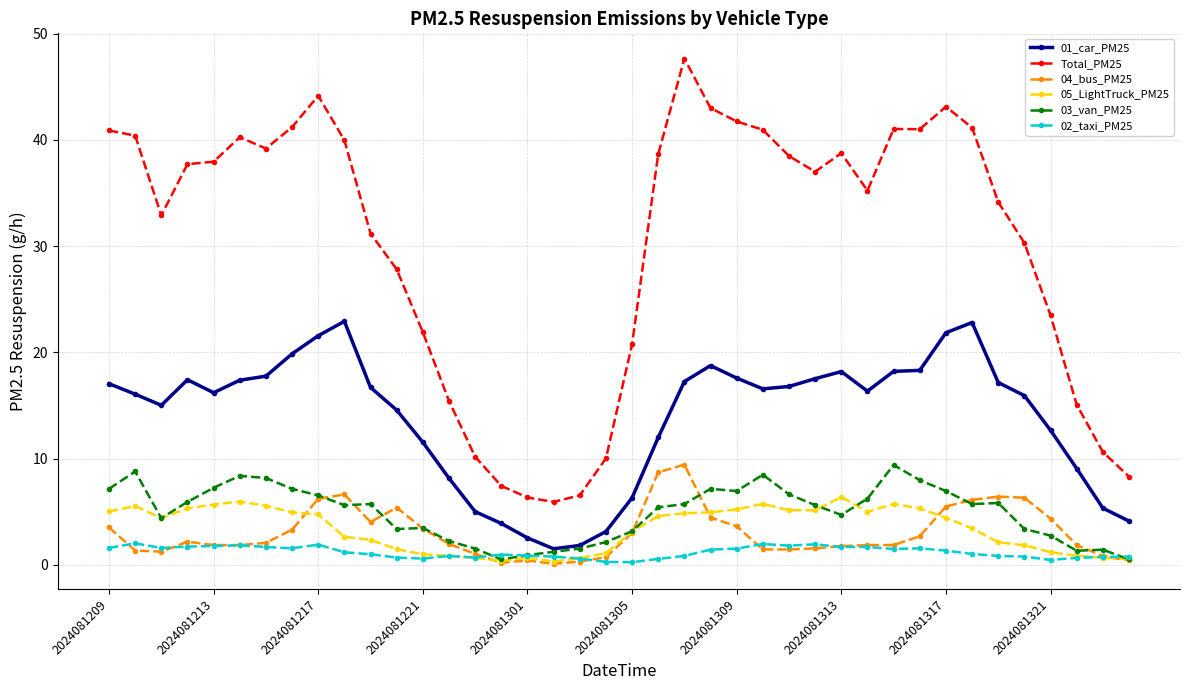

Does the chart display data point markers on the line(s)?

Yes